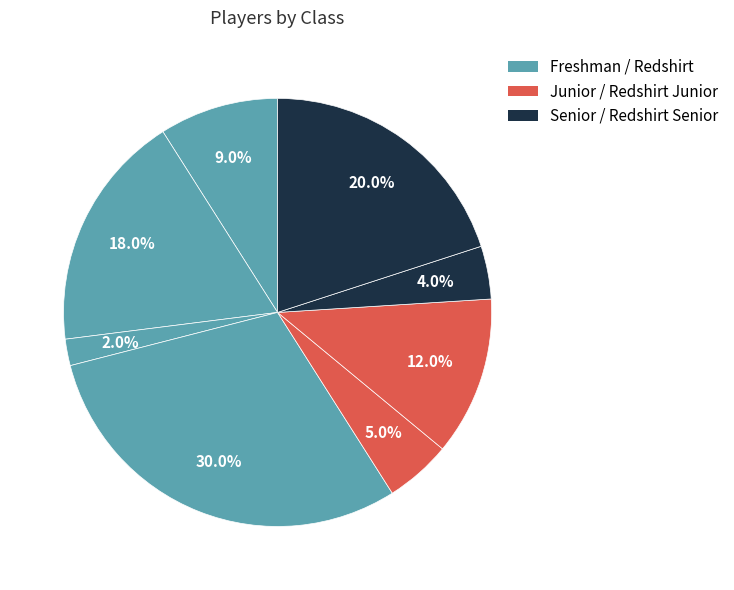

How many slices are in this pie chart?

8